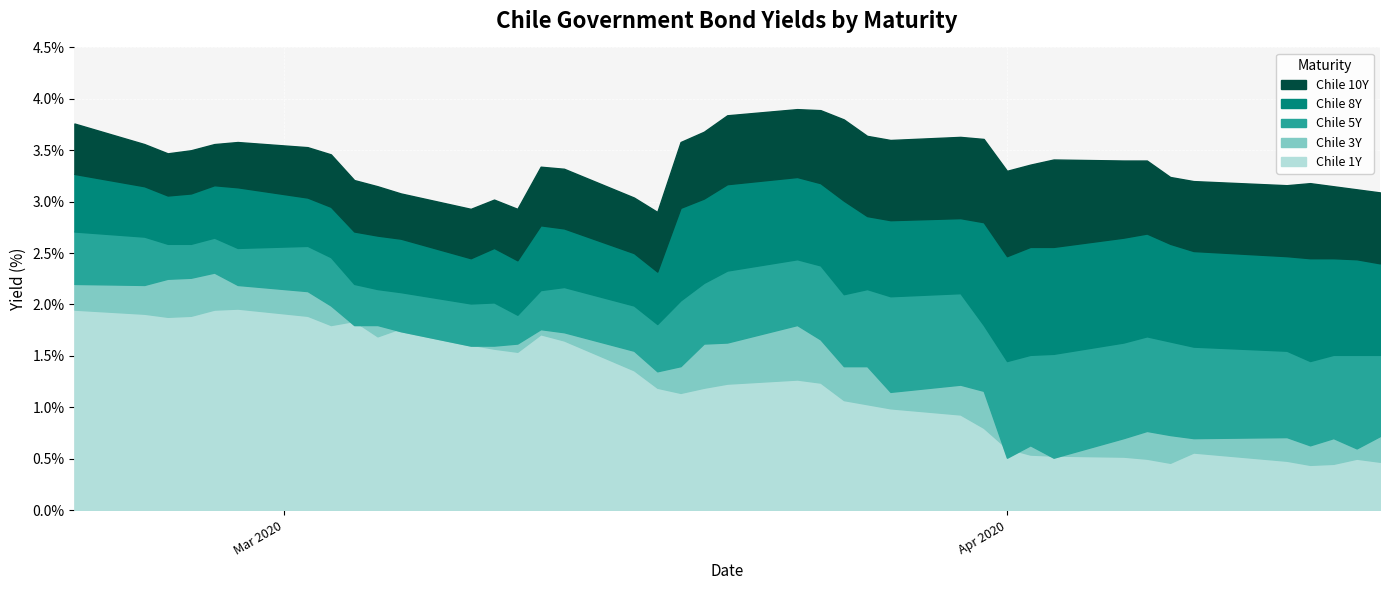

What are all the series names shown in the legend?

Chile 1Y, Chile 3Y, Chile 5Y, Chile 8Y, Chile 10Y